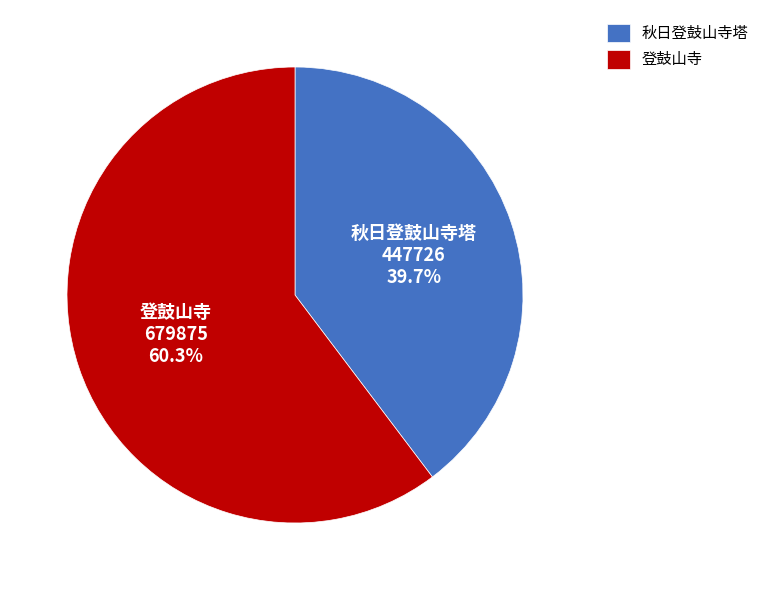

True or false: 秋日登鼓山寺塔 accounts for 40% of the total.

True